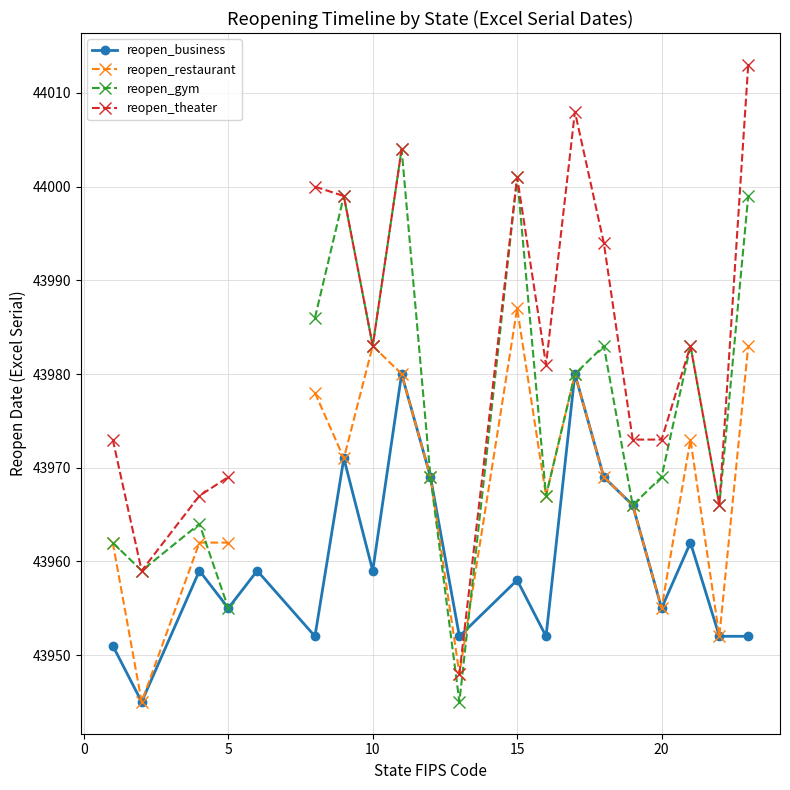

What is the highest value of the reopen_business series?

43980